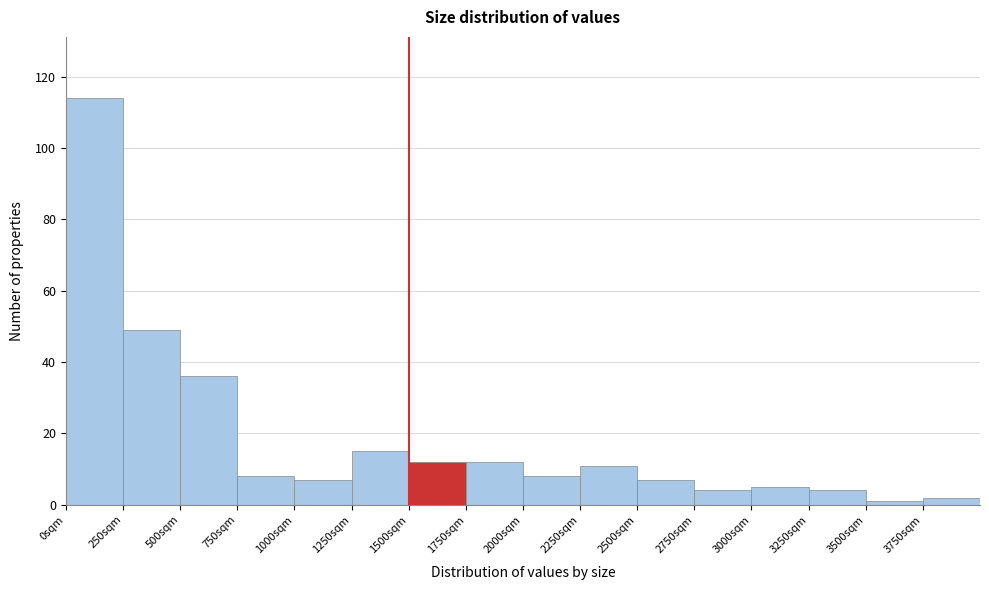

Reading left to right, transcribe this chart: for each bar, give the range it covers on the x-axis and its height. The values are not printed on the chart, so give them approximately, as read against the axis.

0 to 250: 114
250 to 500: 50
500 to 750: 36
750 to 1000: 8
1000 to 1250: 8
1250 to 1500: 16
1500 to 1750: 12
1750 to 2000: 12
2000 to 2250: 8
2250 to 2500: 12
2500 to 2750: 8
2750 to 3000: 4
3000 to 3250: 6
3250 to 3500: 4
3500 to 3750: under 2
3750 to 4000: 2